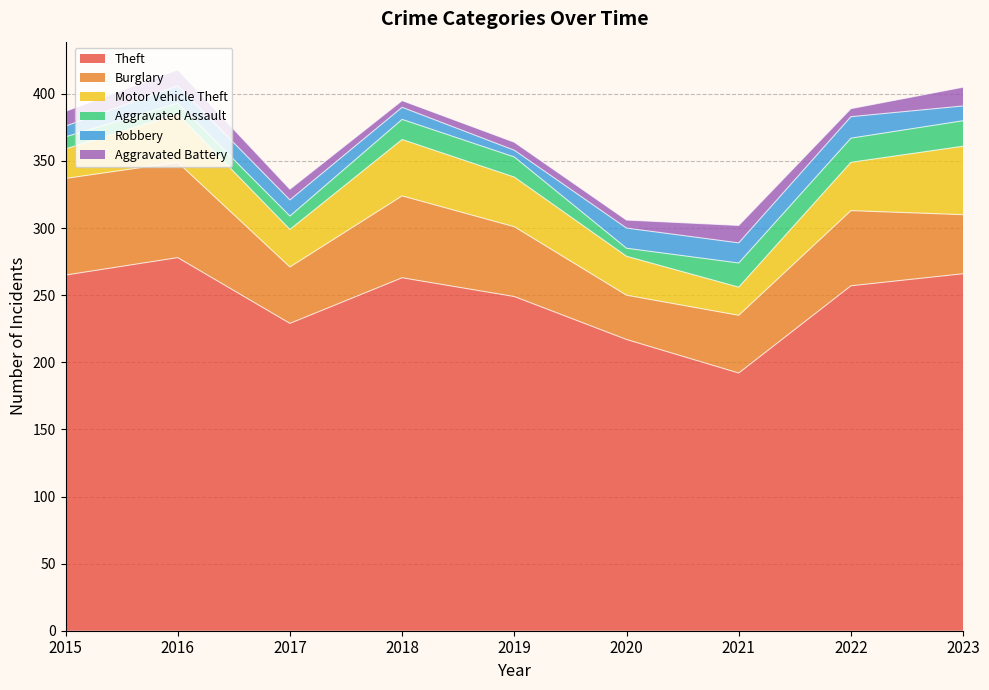

How many categories are shown in the chart?

9